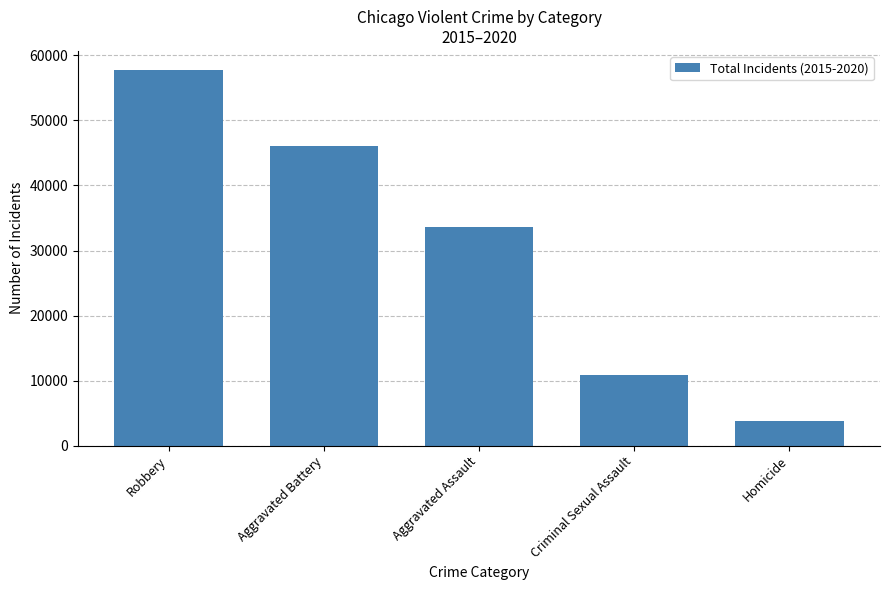

How many data points are less than 33553?

2